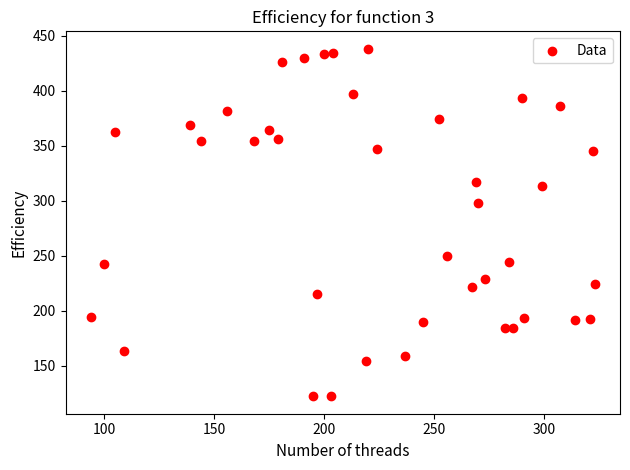

What is the range of Y values (max minus min)?

316